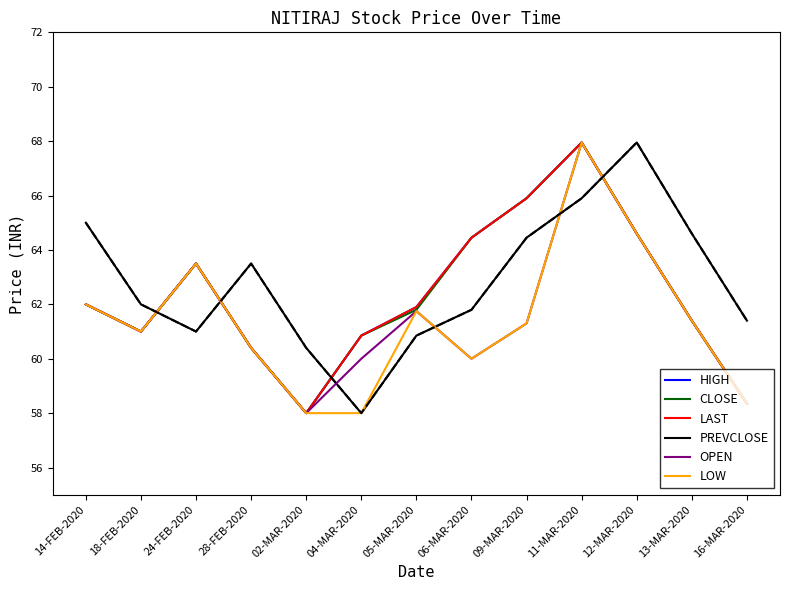

Is this an area chart (filled region under the line)?

No